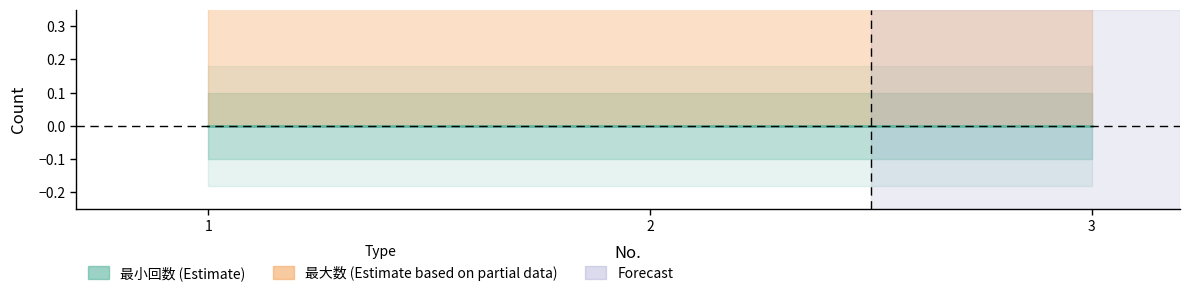

Count the number of data series in this chart.

2